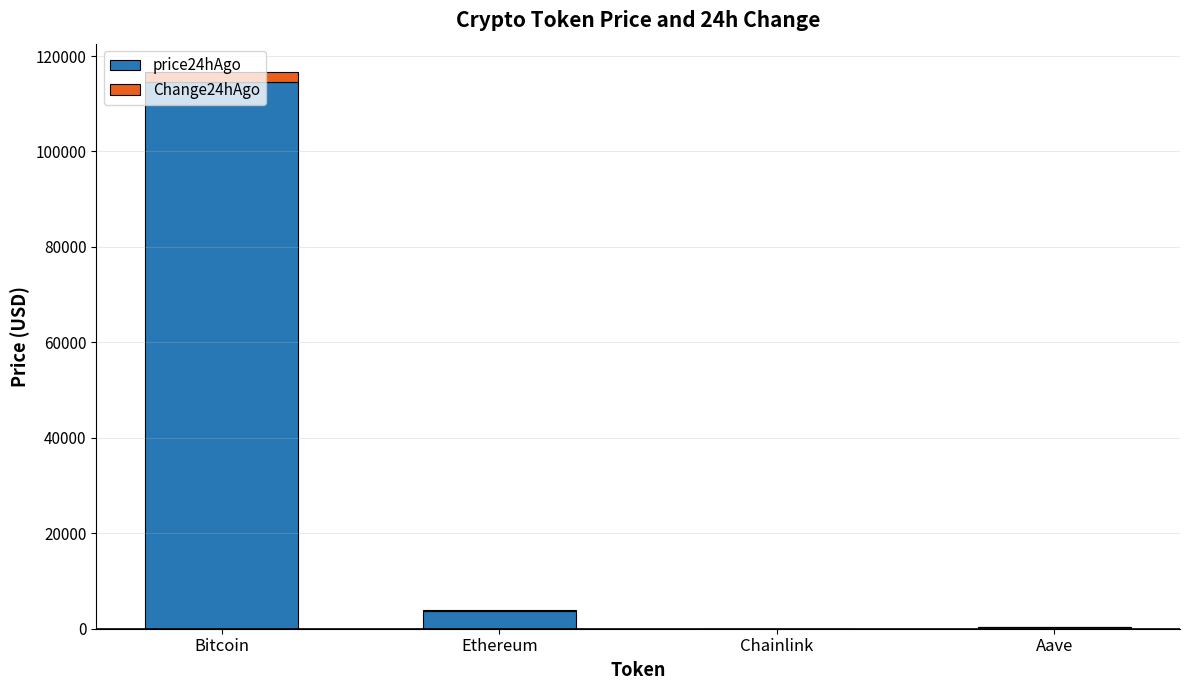

Does the chart contain stacked bars?

Yes